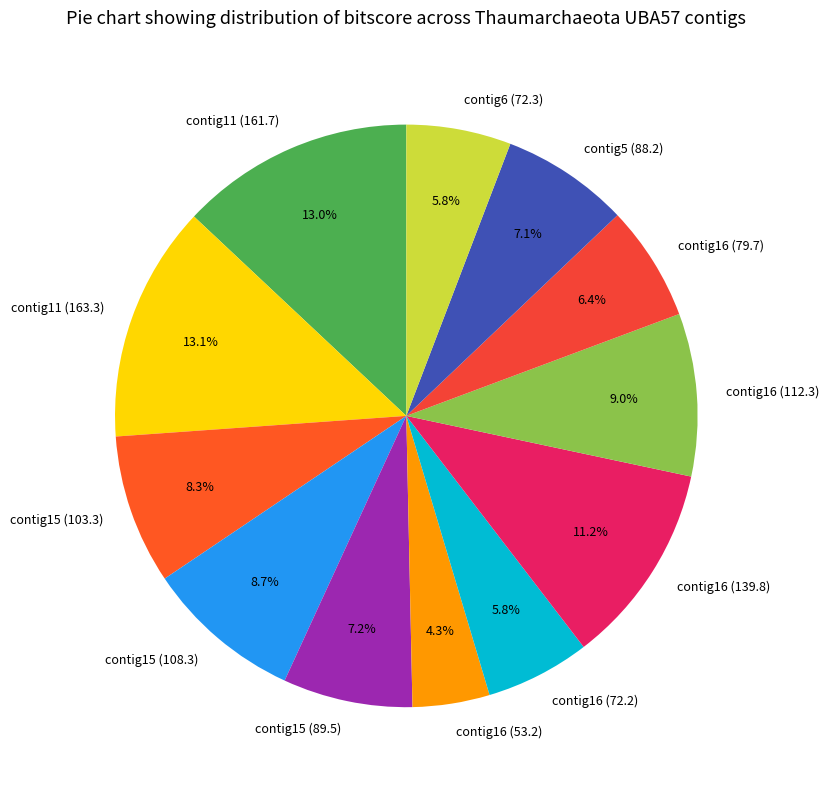

Which category has the smallest portion of the pie?

contig16 (53.2)